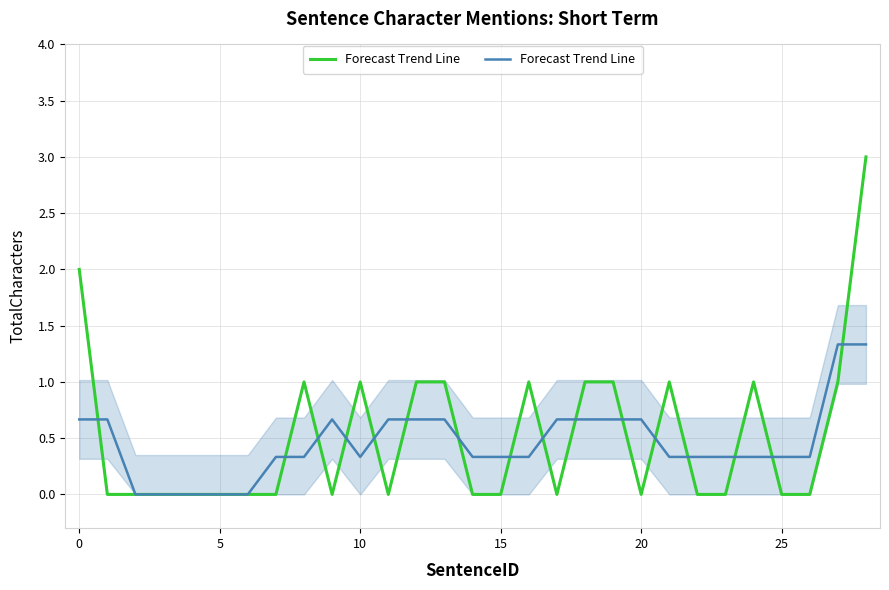

What is the value of the 2nd point from the left?

0.7